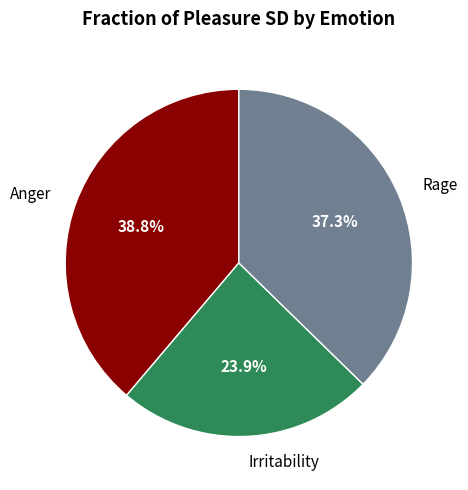

True or false: Anger accounts for 46% of the total.

False